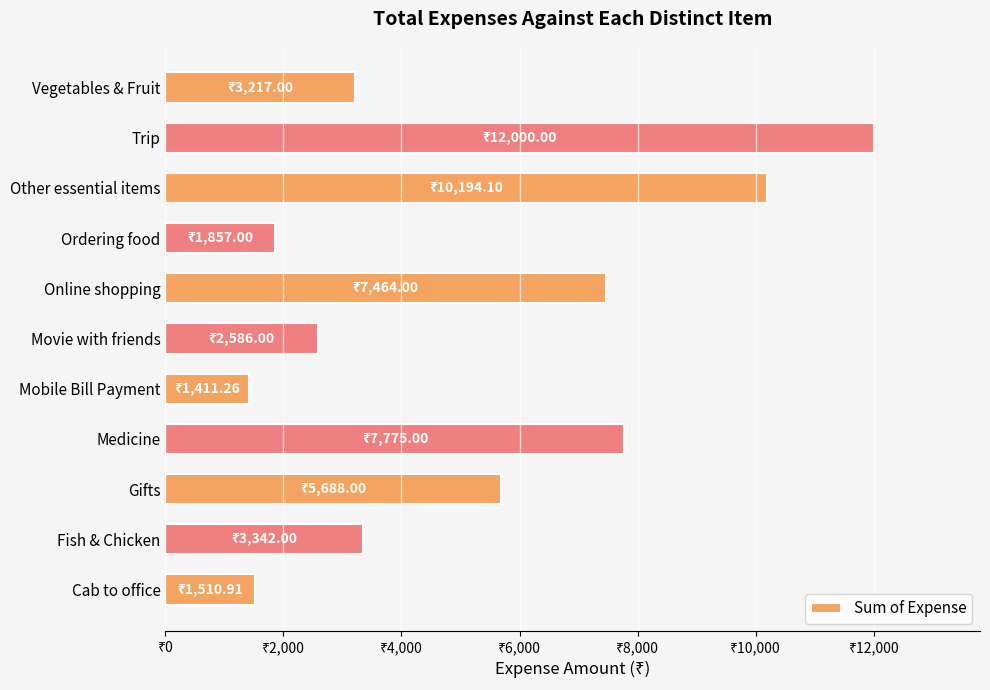

What is the difference between the maximum and minimum values?

10588.7